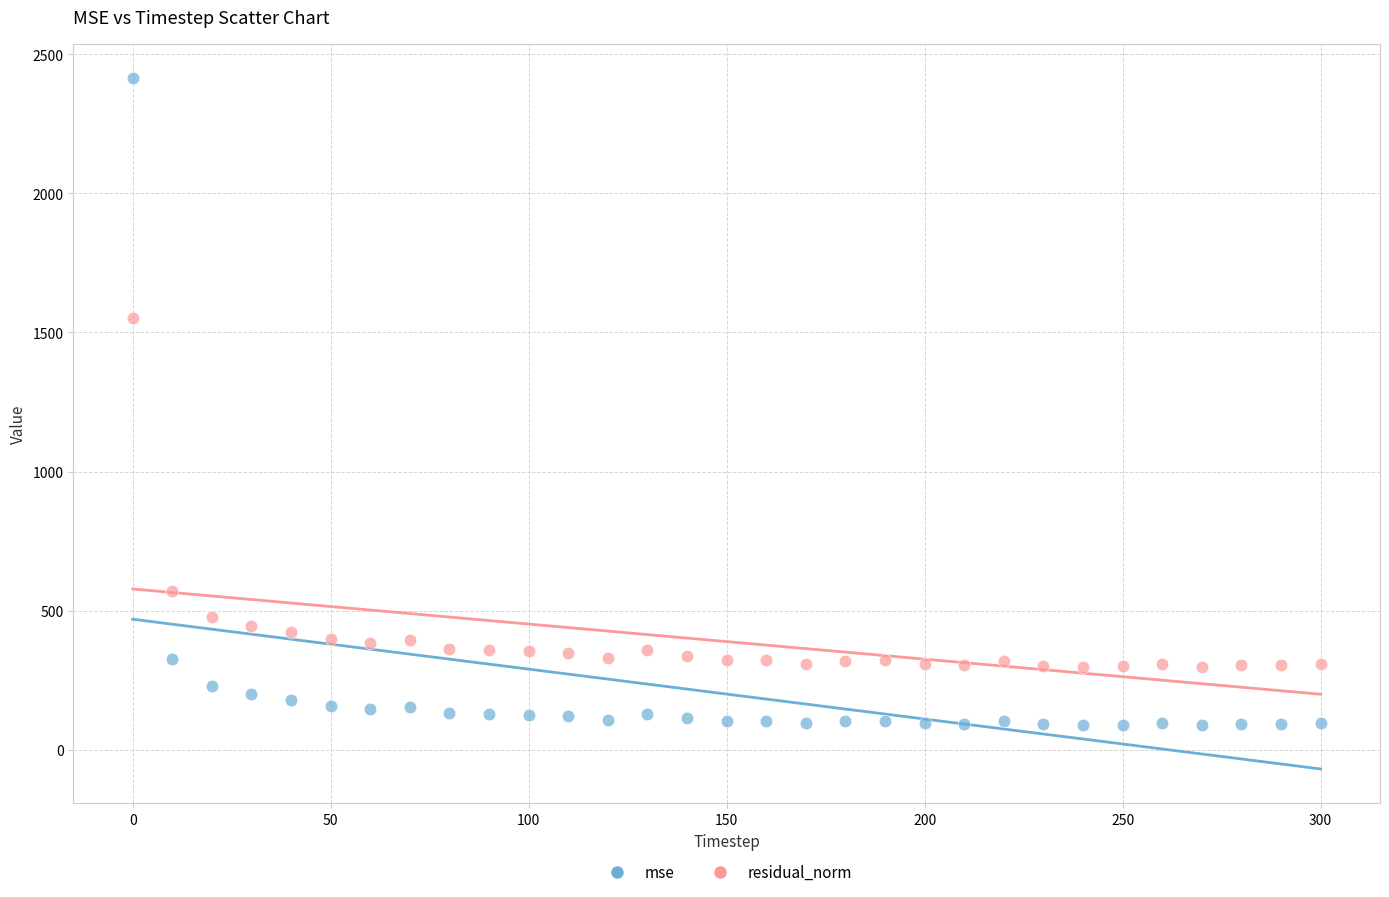

Across all data points, what is the range of X values (max minus min)?

300.0